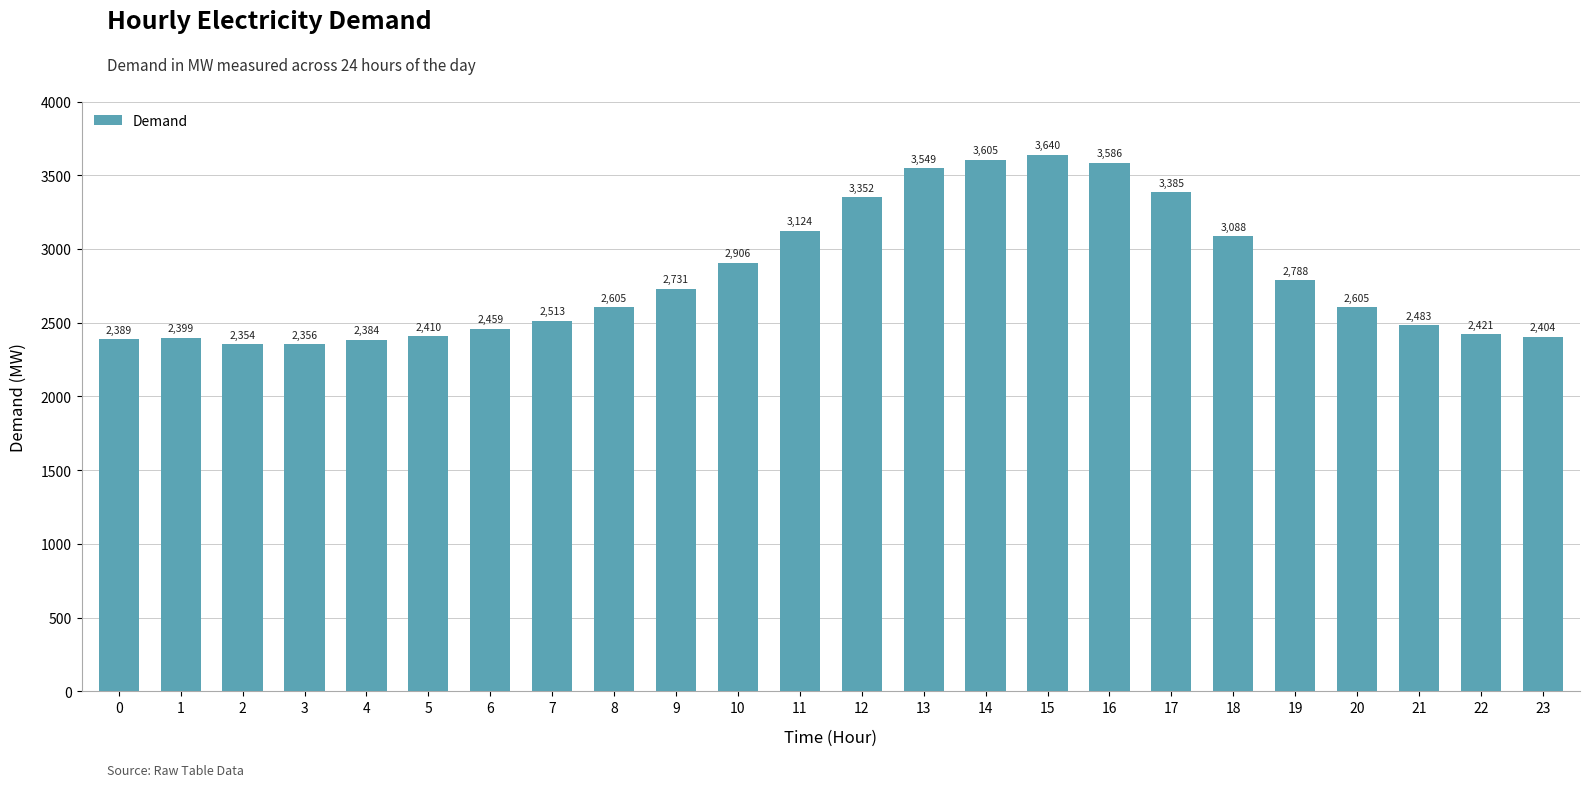

How many bars are there in total?

24